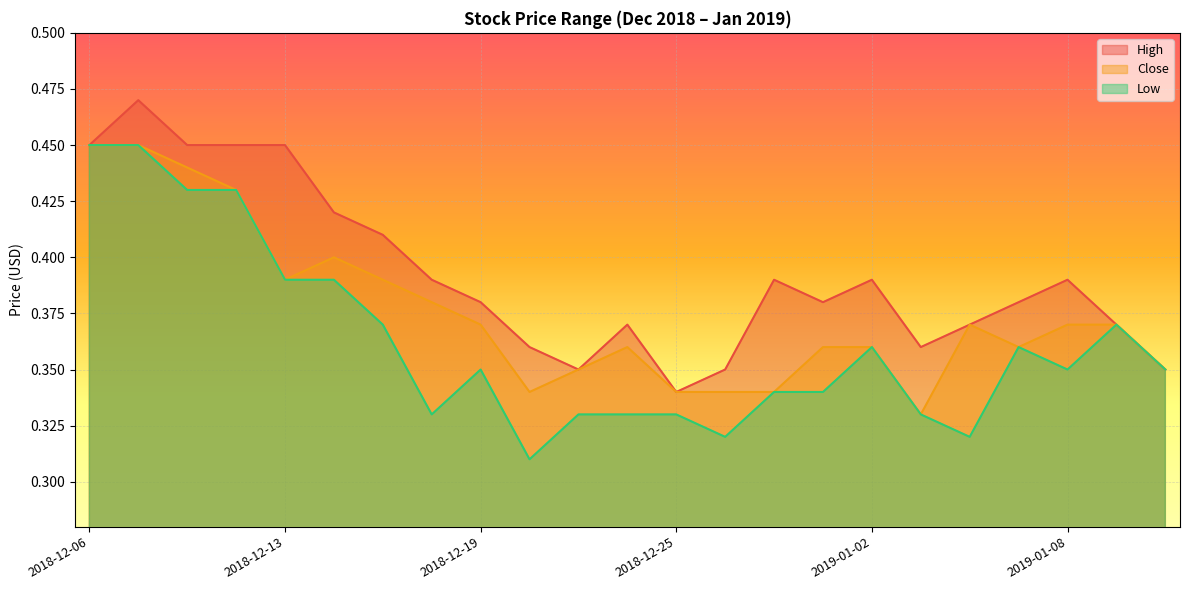

What is the sum of the Low values at 2018-12-13 and 2019-01-07?

0.8